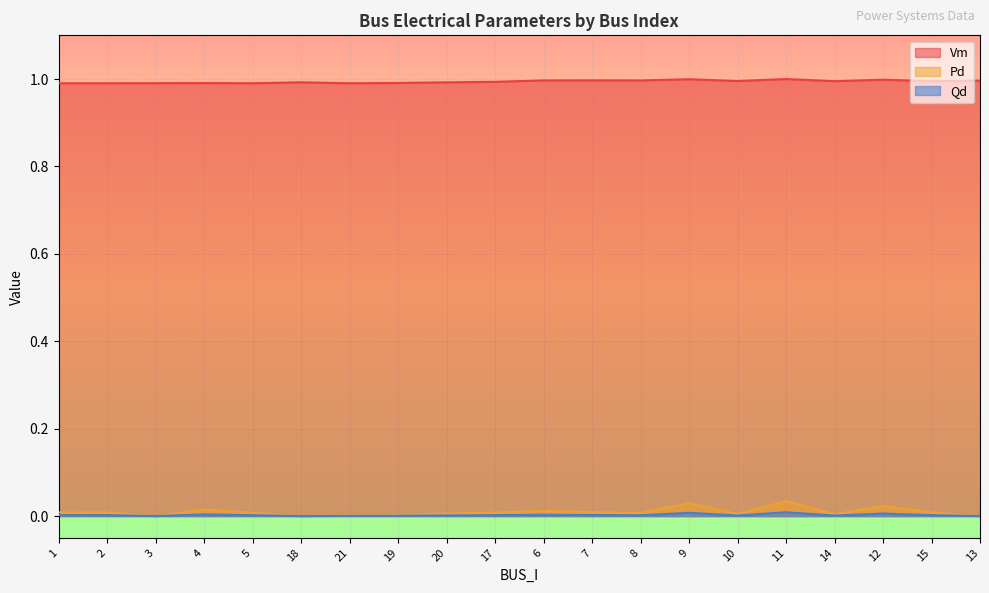

Rank the series at 7 from highest to lowest value.

Vm, Qd, Pd